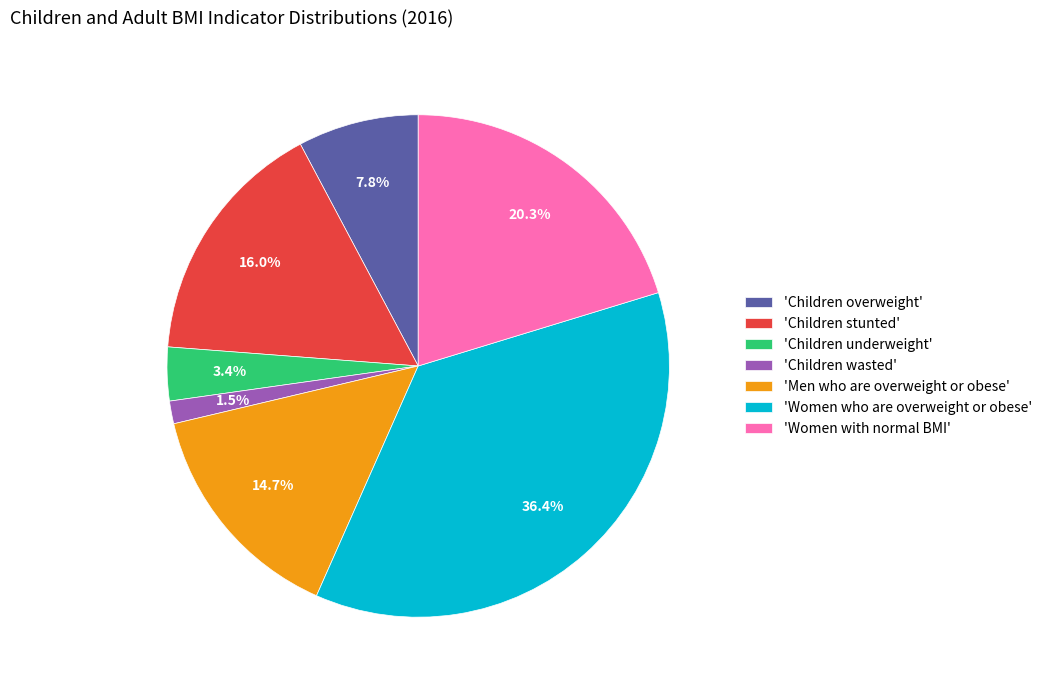

Rank the categories by value from lowest to highest.

'Children wasted', 'Children underweight', 'Children overweight', 'Men who are overweight or obese', 'Children stunted', 'Women with normal BMI', 'Women who are overweight or obese'